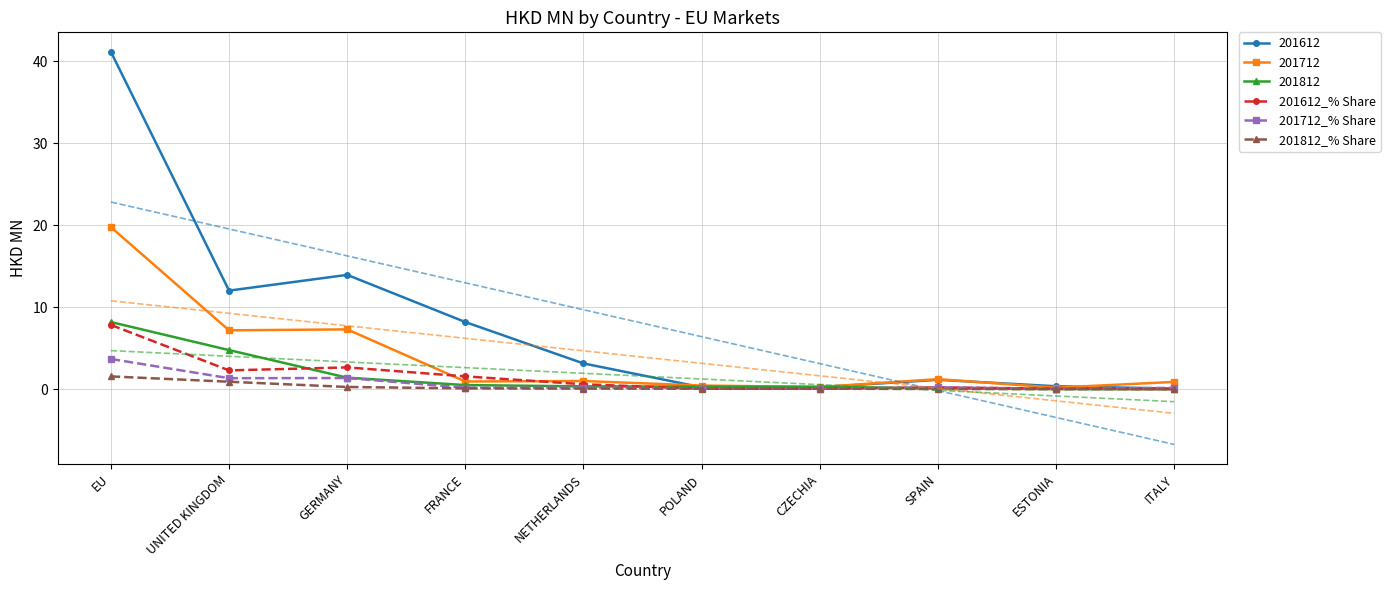

How many categories are shown in the chart?

10